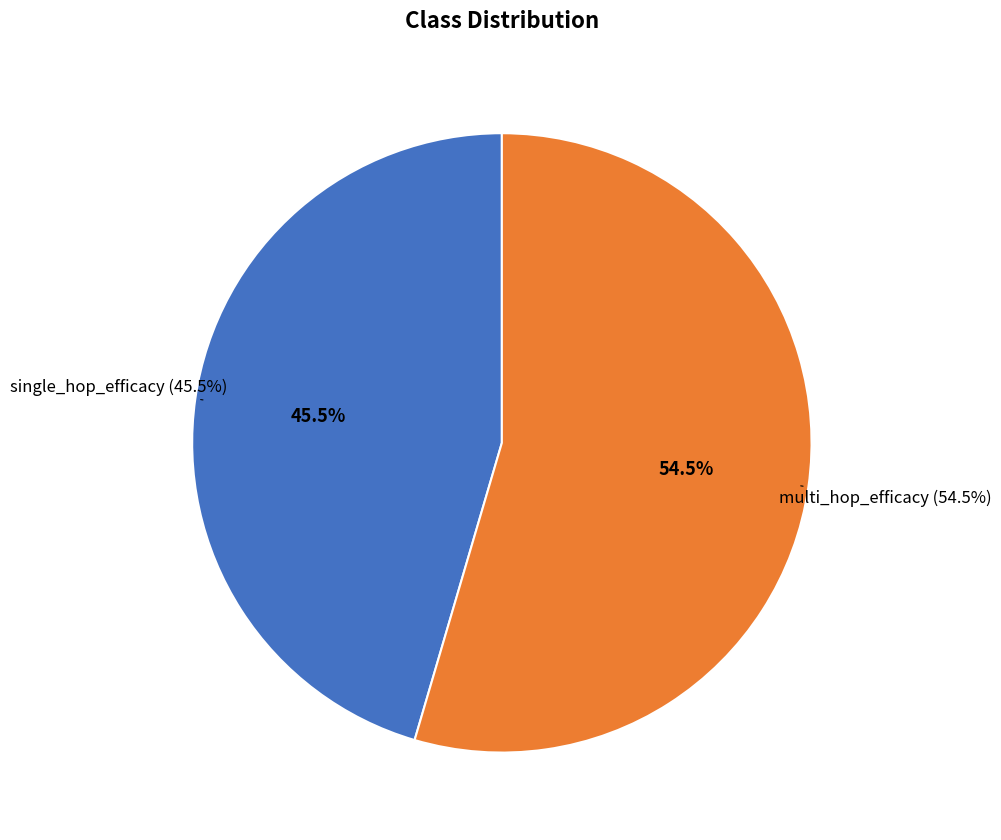

To the nearest percent, what portion does single_hop_efficacy represent?

45%